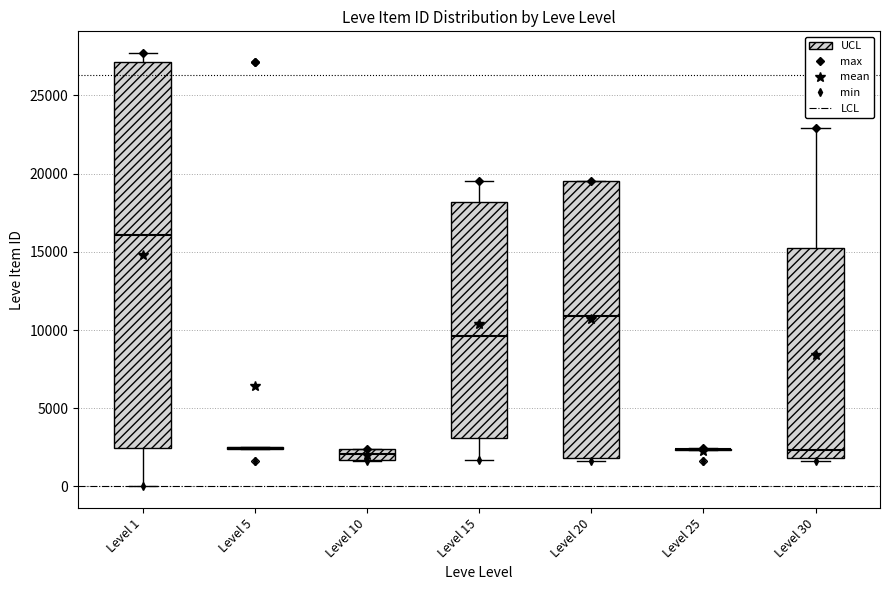

Where is the lower edge of the box for Level 10 on the y-axis? The values are not printed on the chart, so give them approximately, as read against the axis.

1500